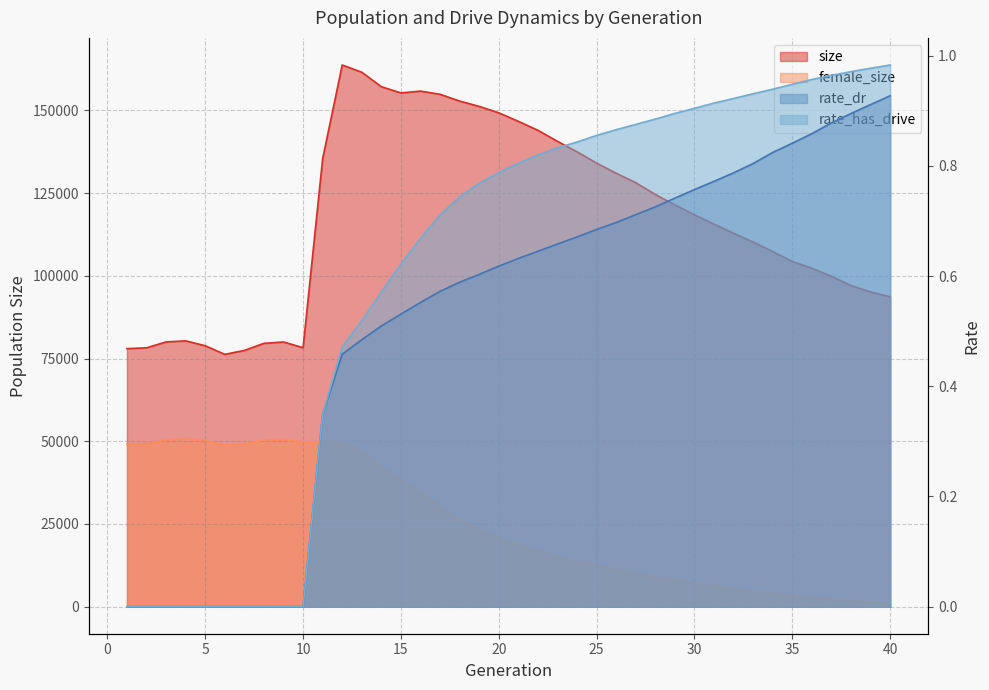

Read the size value at 30.

118438.0